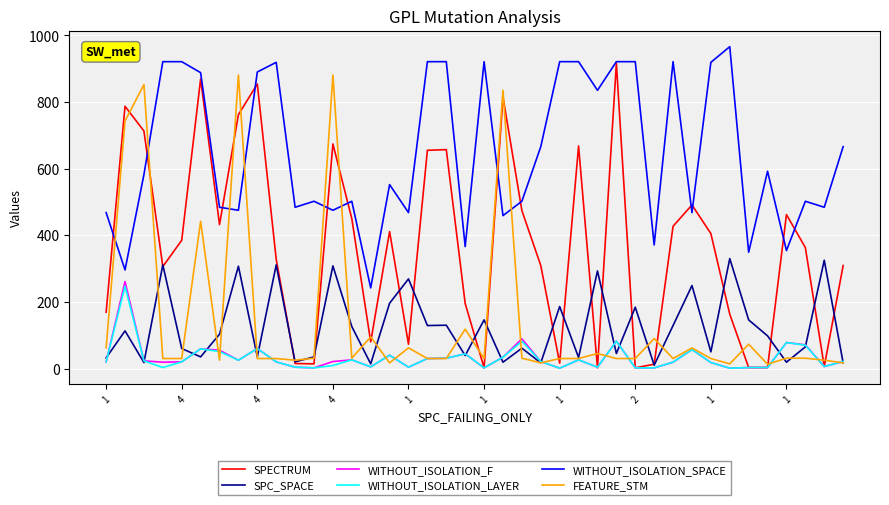

What is the lowest value of the SPC_SPACE series?

10